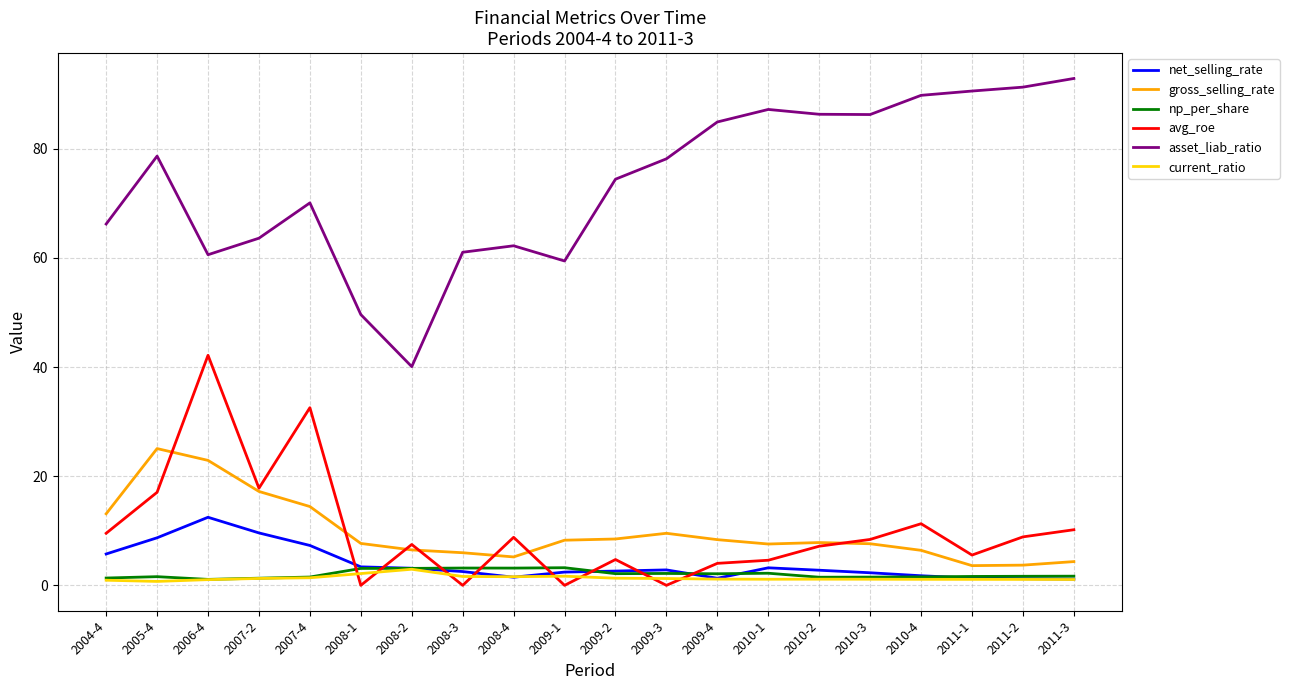

In net_selling_rate, how many points are lower than both neighbors (excluding endpoints)?

2